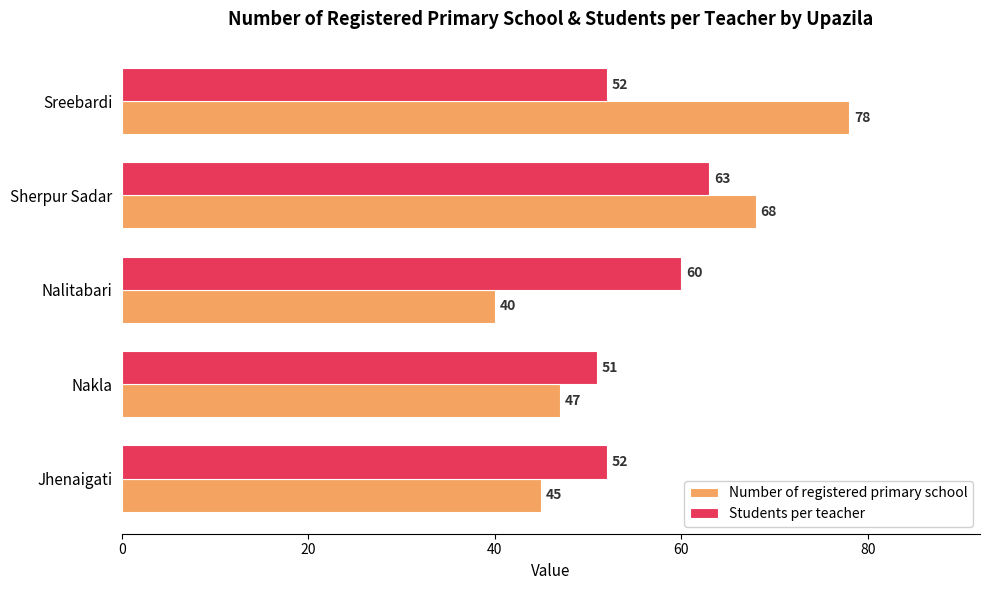

What is the total value across all series at Nalitabari?

100